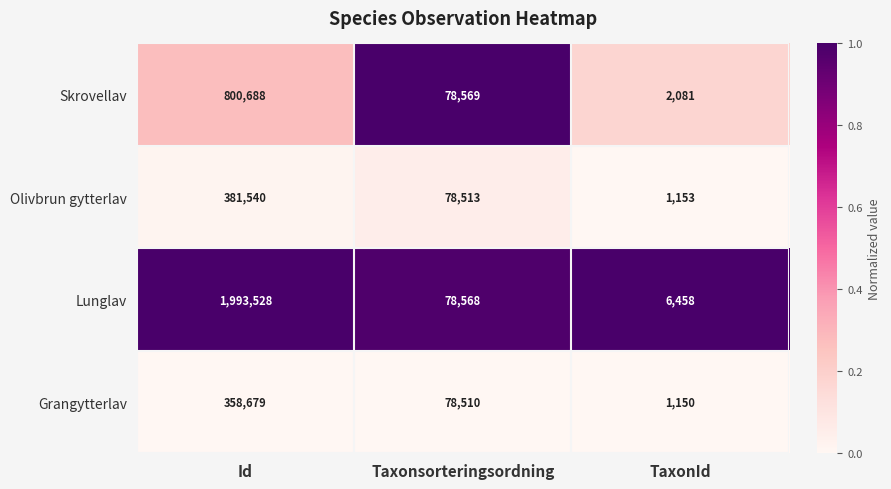

What is the difference between the highest and lowest values at TaxonId?

5308